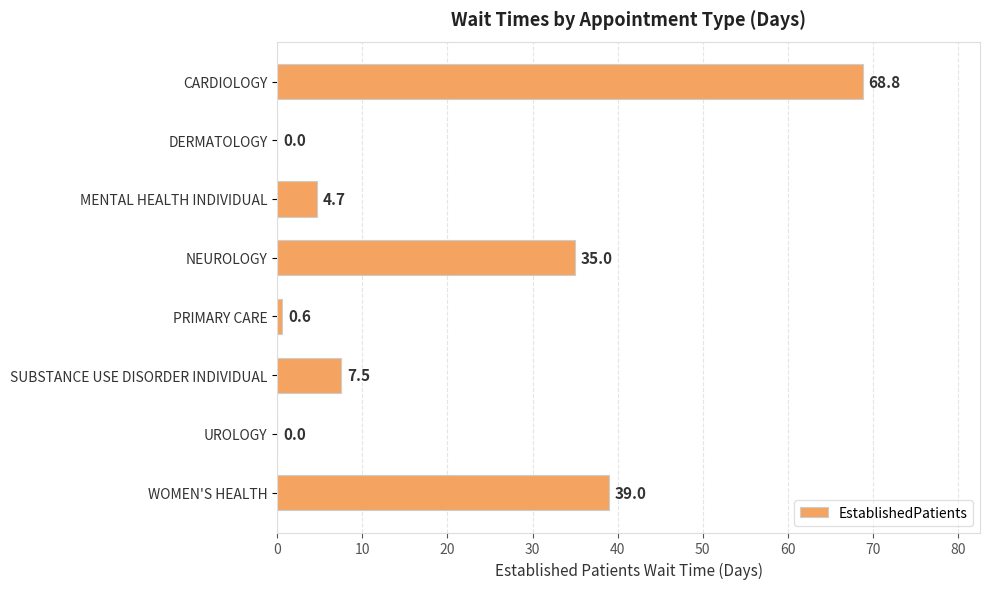

What is the maximum value shown in the chart?

68.8